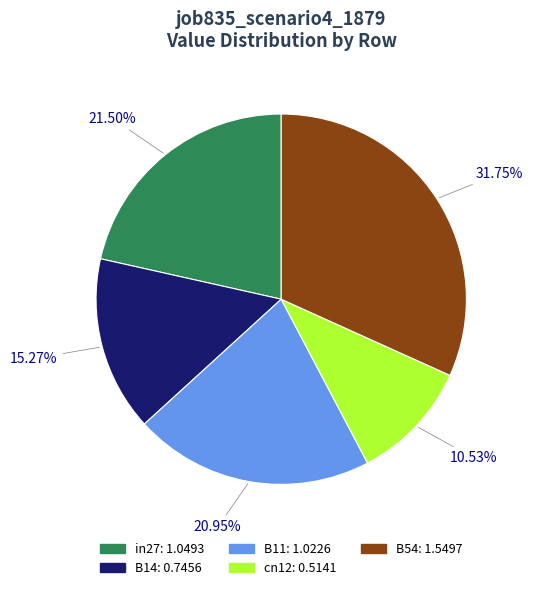

What percentage do B11 and cn12 together represent?

31.5%